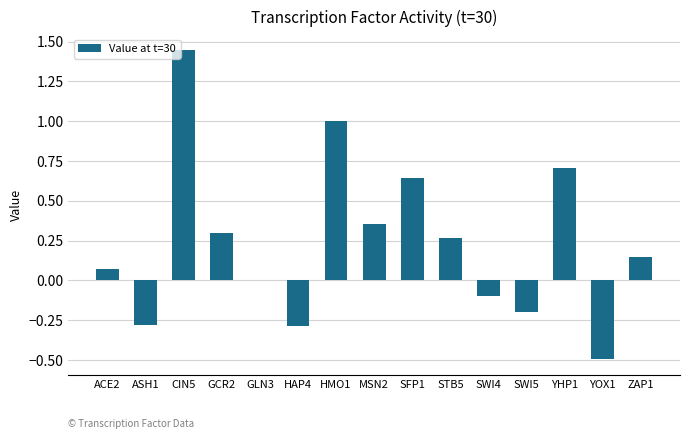

What is the change in value from HAP4 to ZAP1?

+0.4